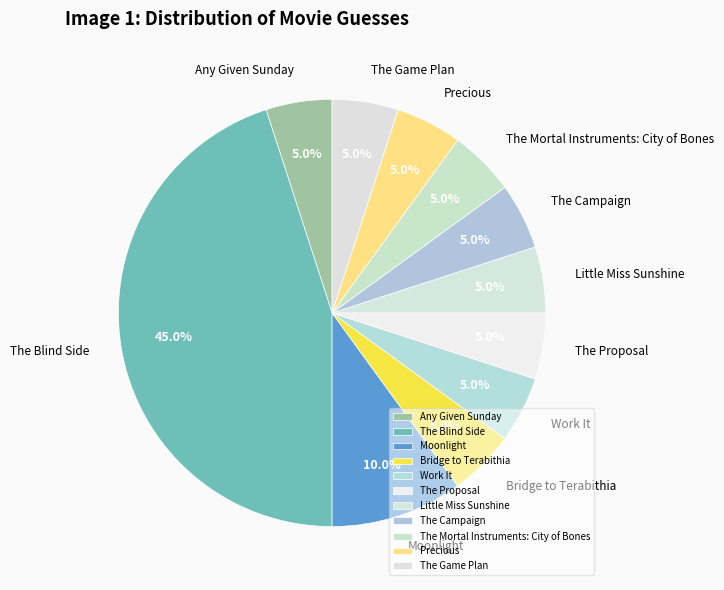

To the nearest percent, what portion does The Blind Side represent?

45%